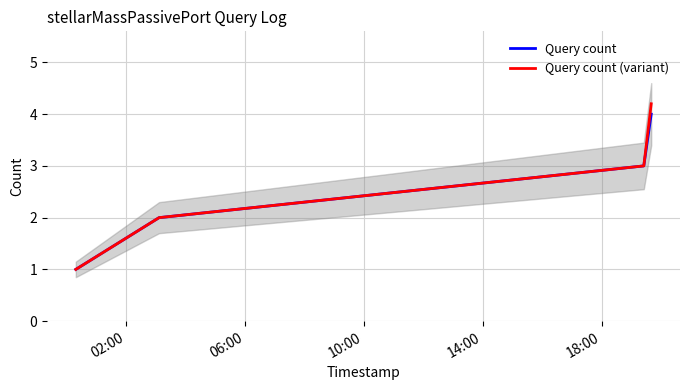

What is the maximum value for Query count (variant)?

4.2